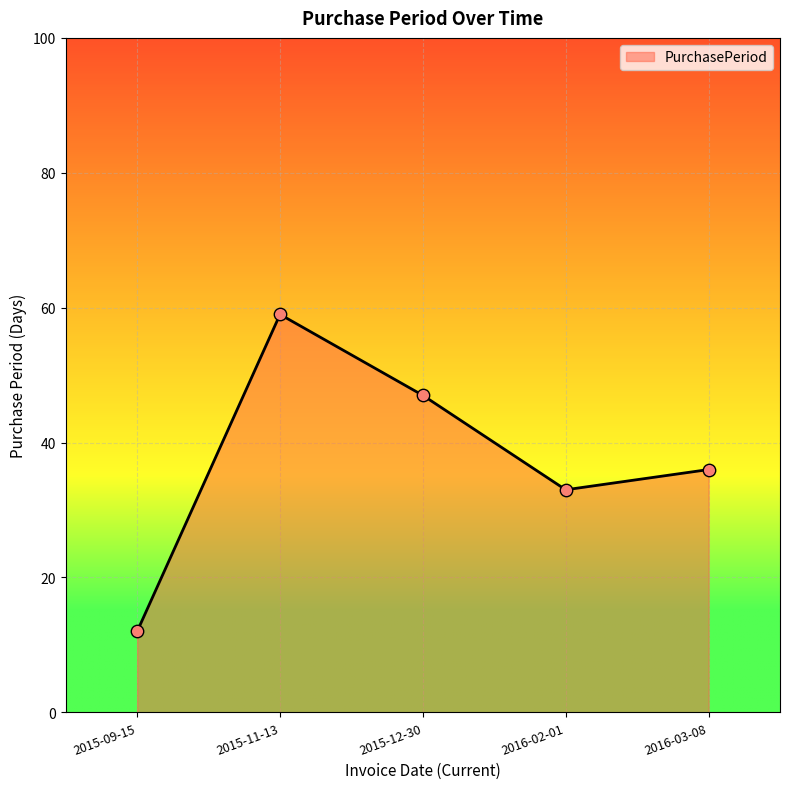

Which has a higher value, 2015-09-15 or 2016-02-01?

2016-02-01